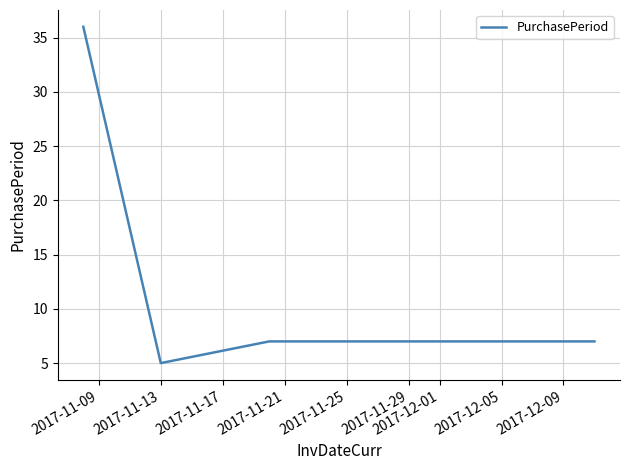

What is the sum of all values?

69